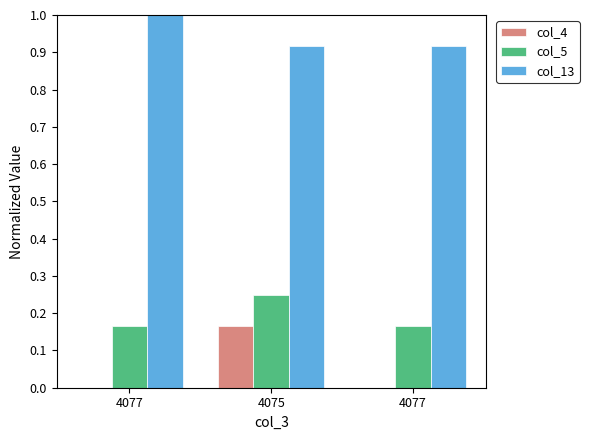

How many series are shown in this chart?

3